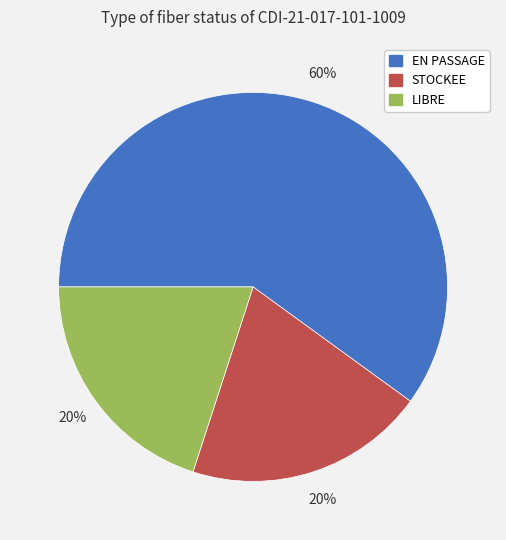

Is it true that STOCKEE is 20% of the pie?

True